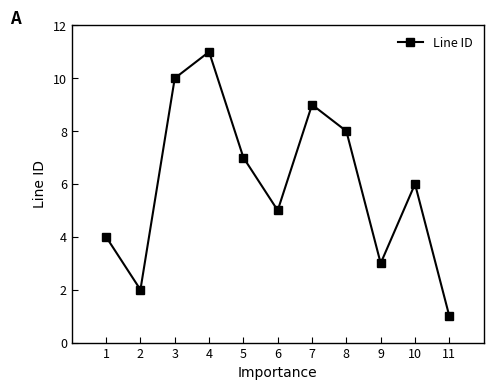

Where does the data first go above 6?

3